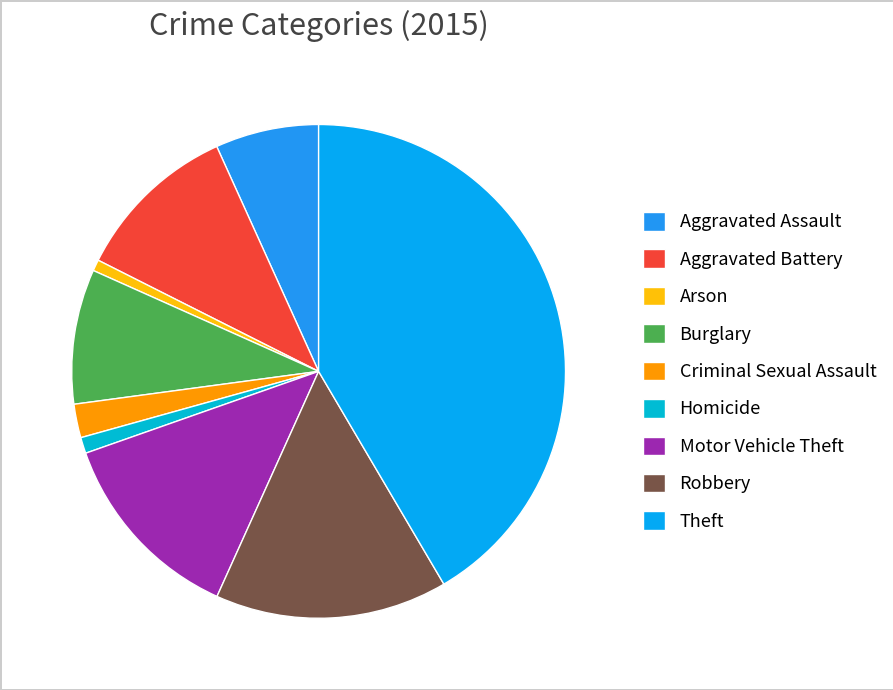

Rank the categories by value from highest to lowest.

Theft, Robbery, Motor Vehicle Theft, Aggravated Battery, Burglary, Aggravated Assault, Criminal Sexual Assault, Homicide, Arson